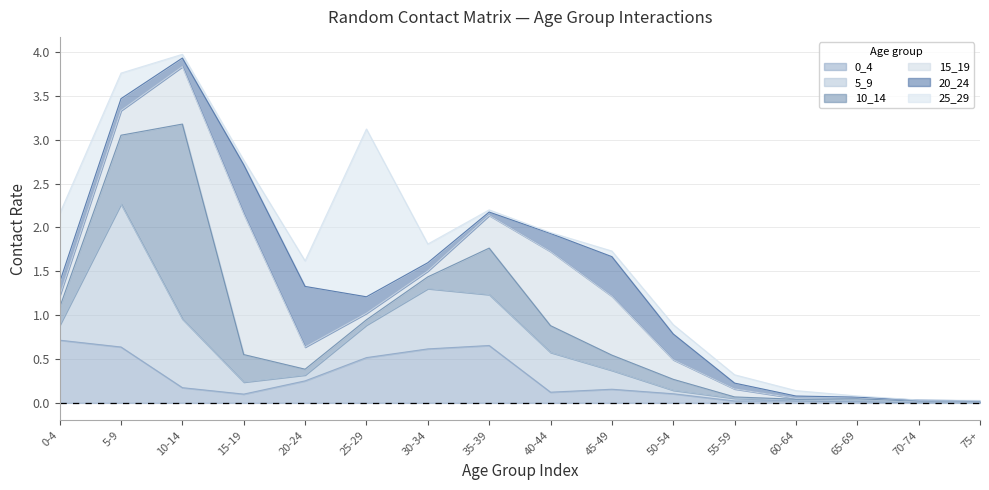

True or false: 15_19 has a value of 0.0 at 15.

True